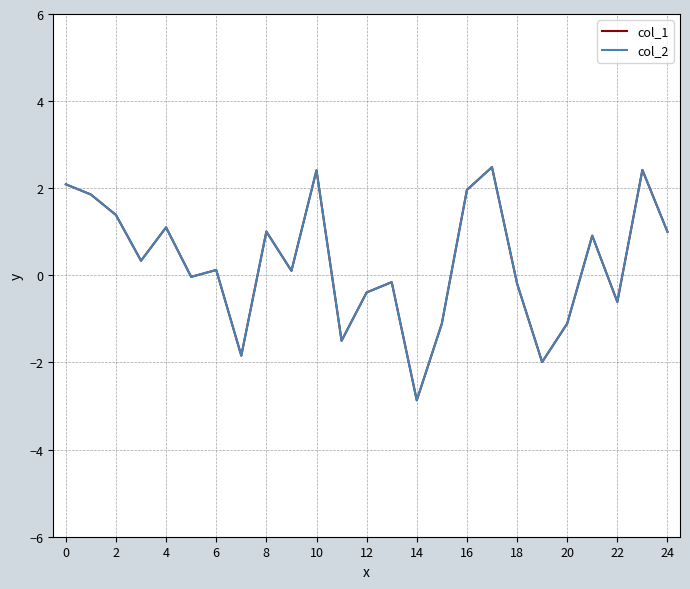

Which series has the largest range (max minus min)?

col_1